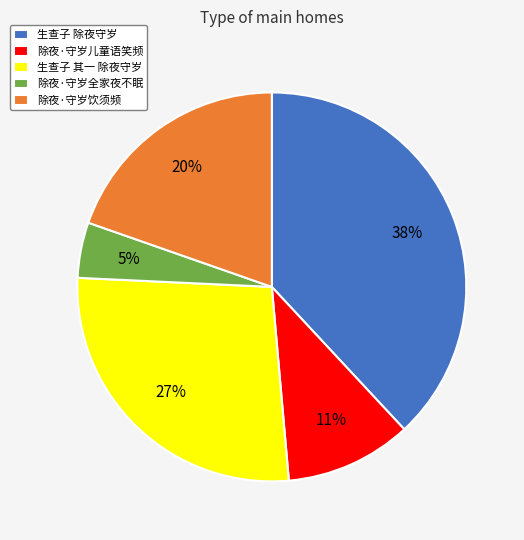

Which category has the smallest portion of the pie?

除夜·守岁全家夜不眠